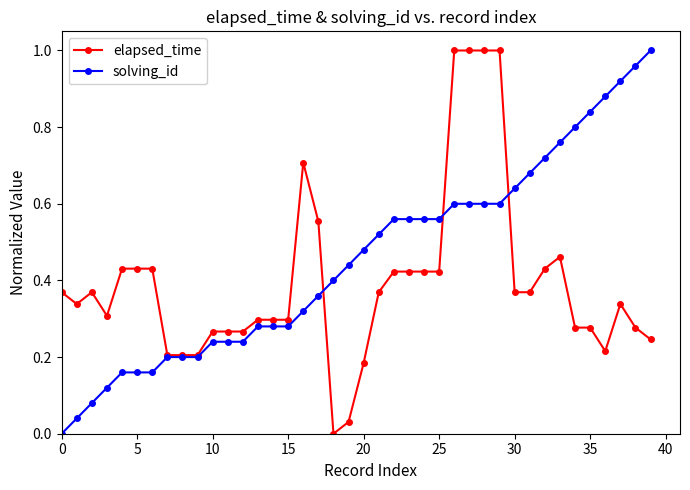

What is the sum of all solving_id values?

18.2